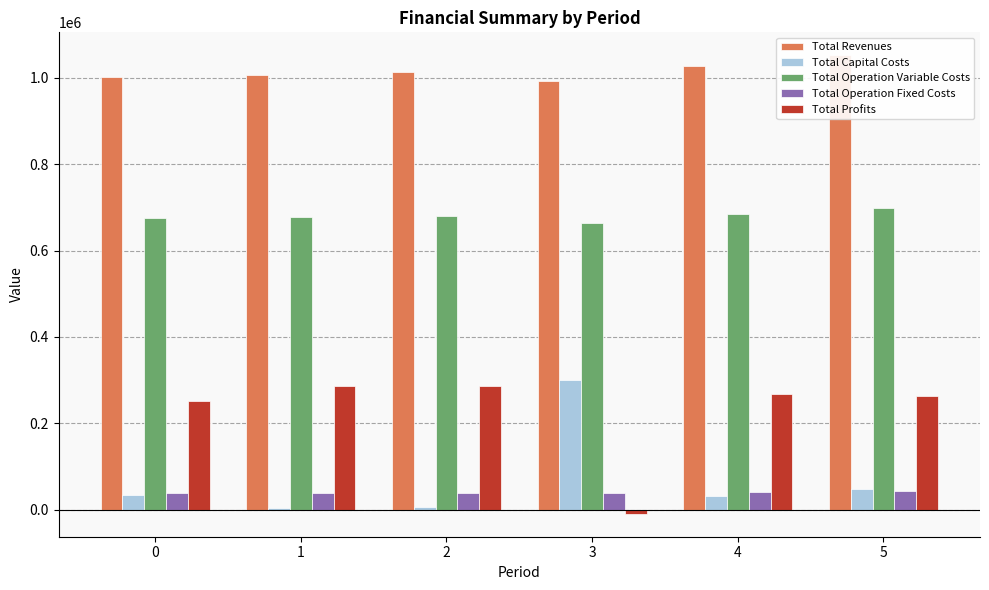

What is the value of the Total Capital Costs bar at the 5th from the left?

32800.0